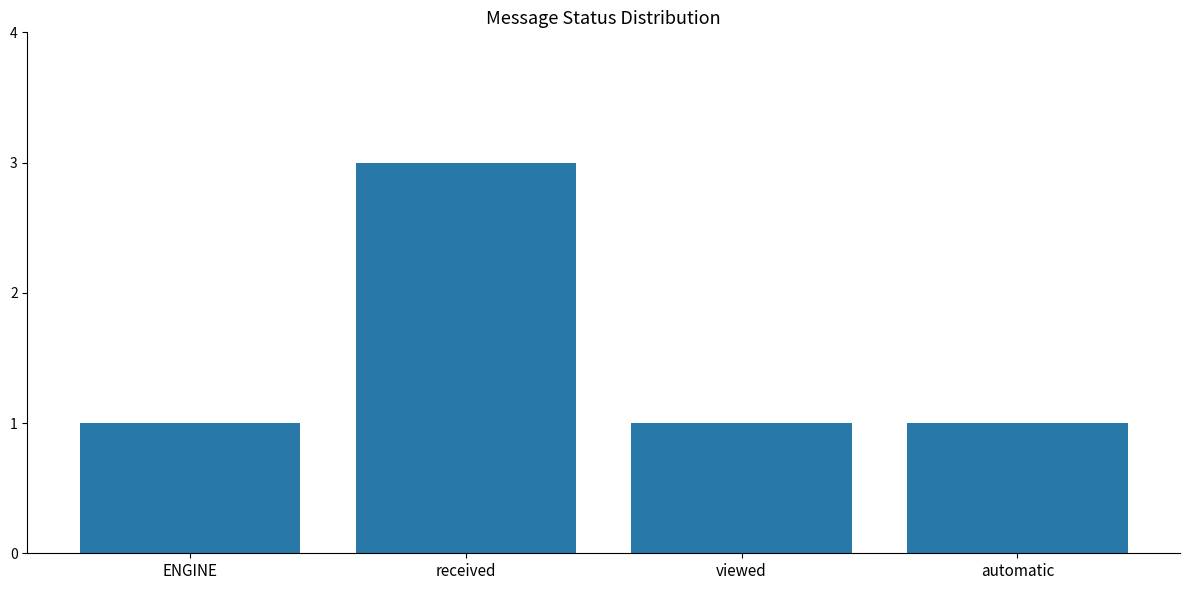

What is the difference between the maximum and minimum values?

2